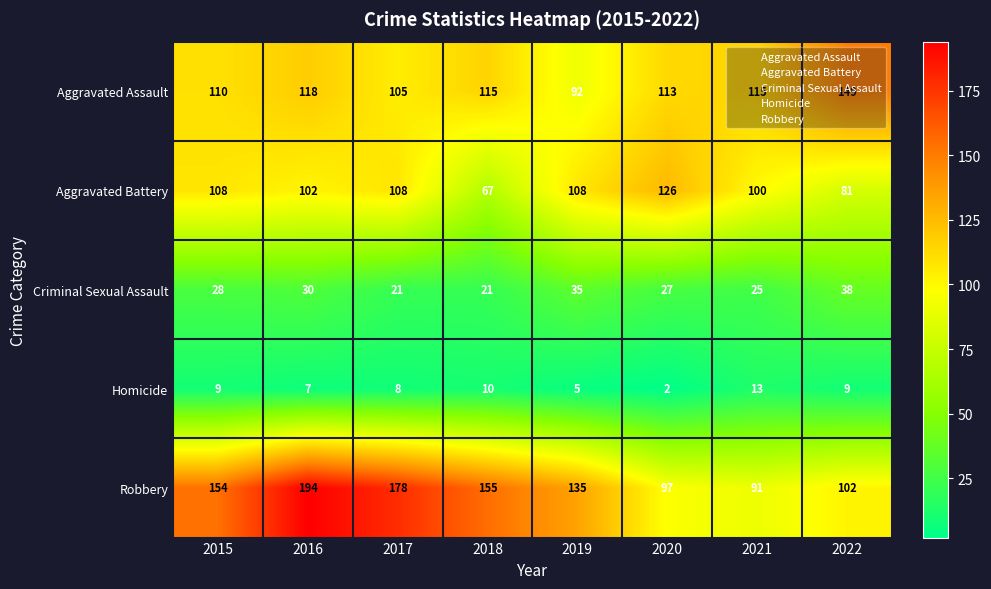

Rank the categories by Robbery value from lowest to highest.

2021, 2020, 2022, 2019, 2015, 2018, 2017, 2016